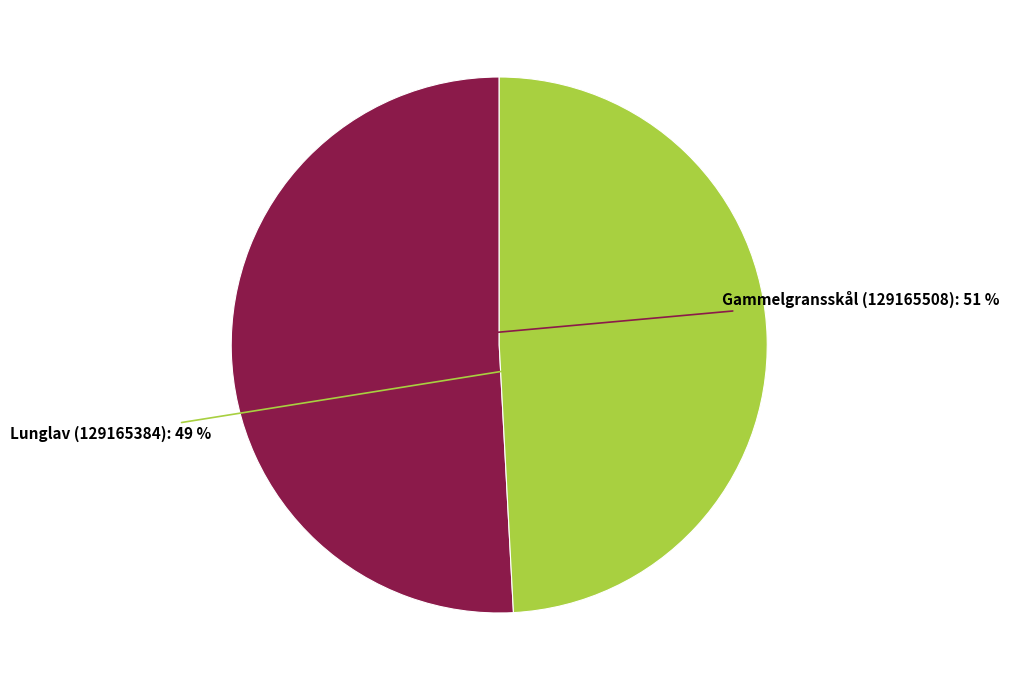

Rank the categories by value from highest to lowest.

Gammelgransskål (129165508), Lunglav (129165384)